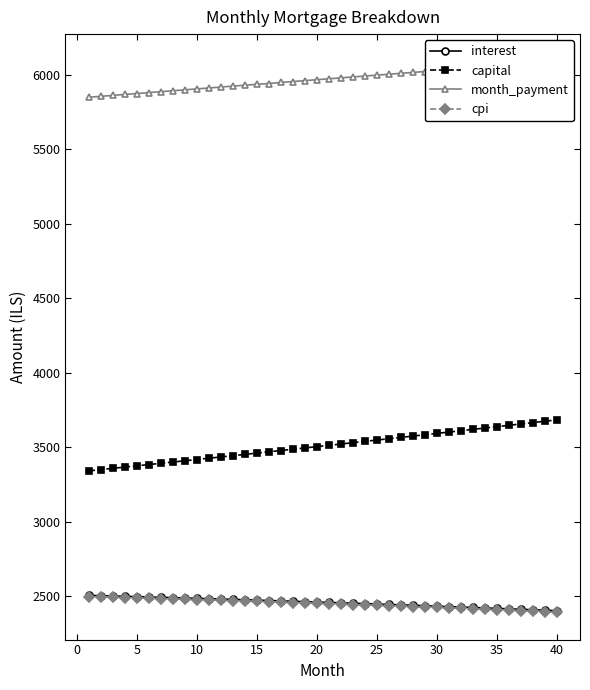

What are all the series names shown in the legend?

interest, capital, month_payment, cpi